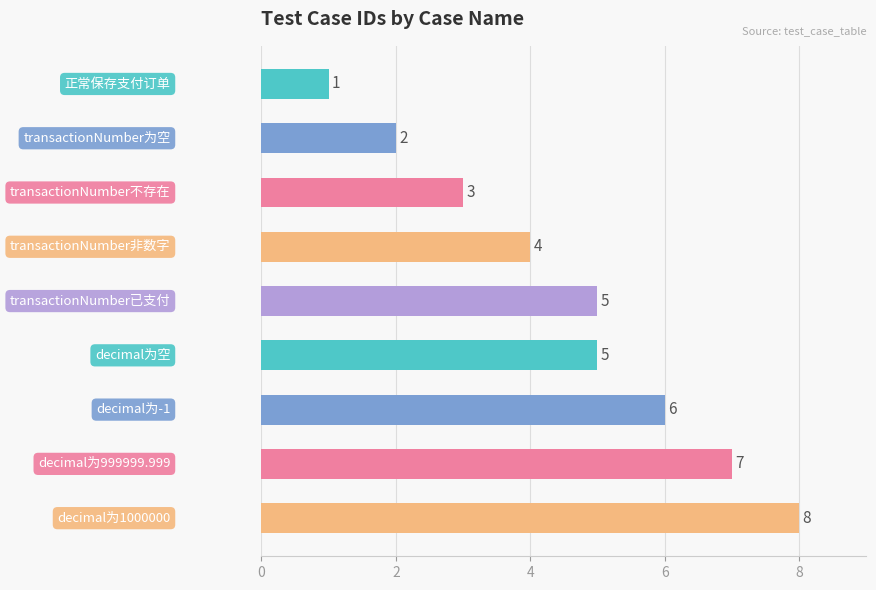

What is the value of the 1st bar from the top?

1